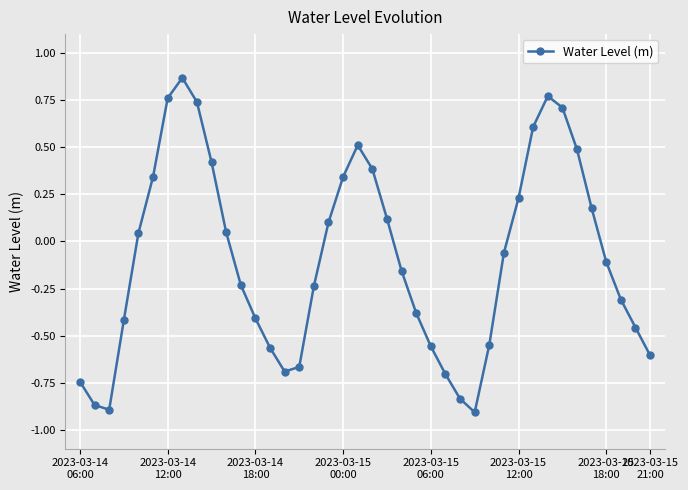

What is the difference between the second highest and minimum values?

1.7